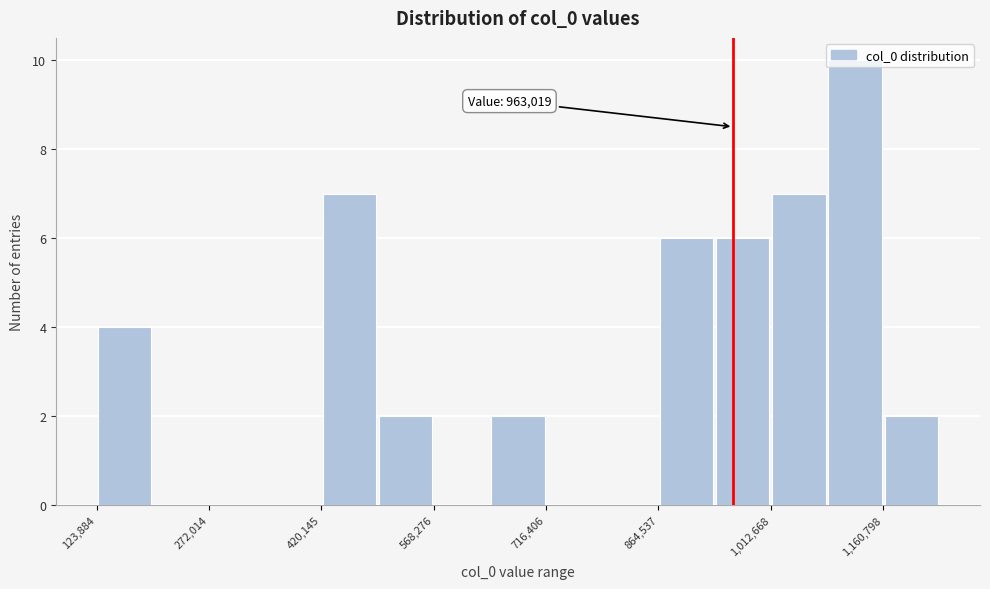

Around what value on the x-axis is the tallest bar? Give the approximate position of its centre, as read against the axis.

1120000